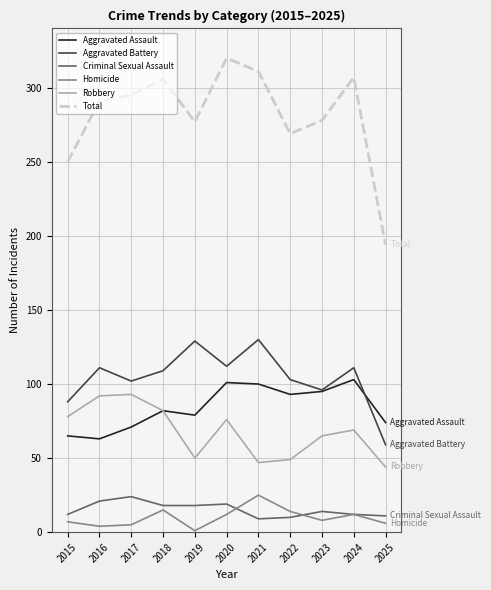

What are all the series names shown in the legend?

Aggravated Assault, Aggravated Battery, Criminal Sexual Assault, Homicide, Robbery, Total